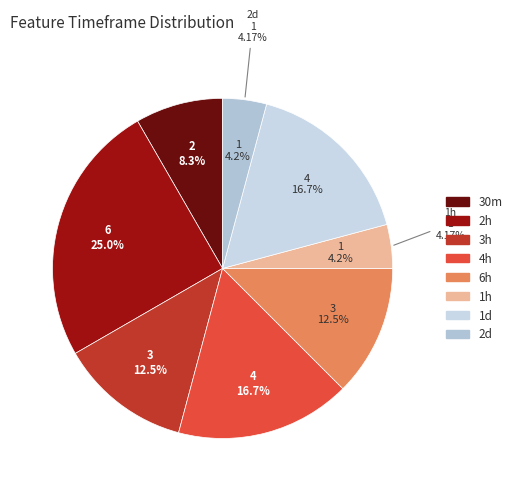

How many slices are in this pie chart?

8